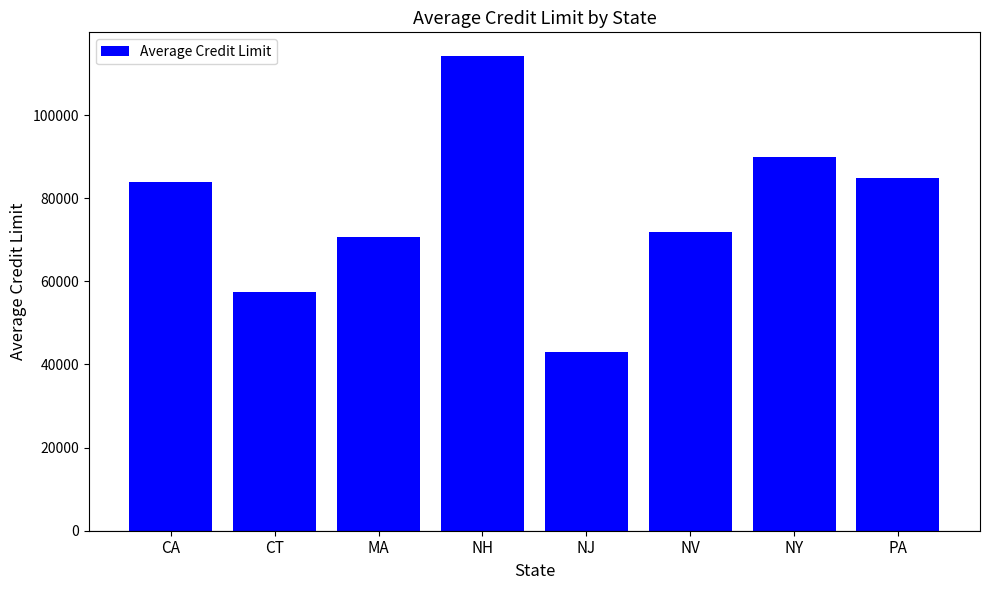

Reading right to left, transcribe all the data shown in this chart.

84766.7	89966.7	71800.0	43000.0	114200.0	70755.6	57350.0	83854.5